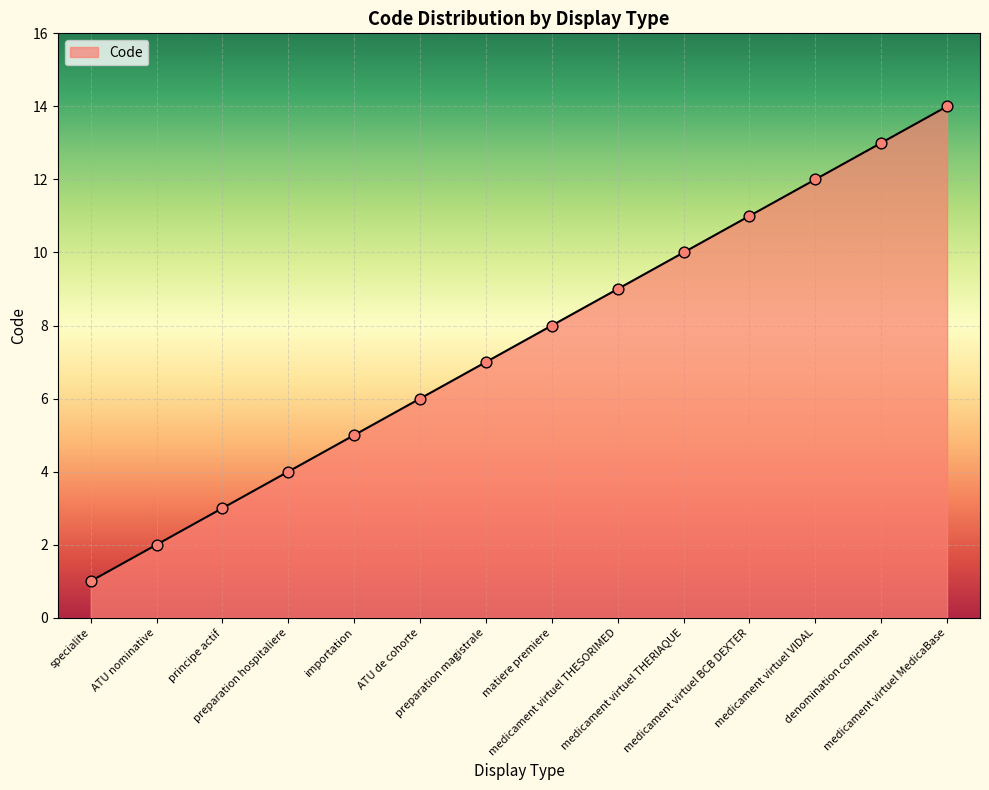

What is the change in value from principe actif to importation?

+2